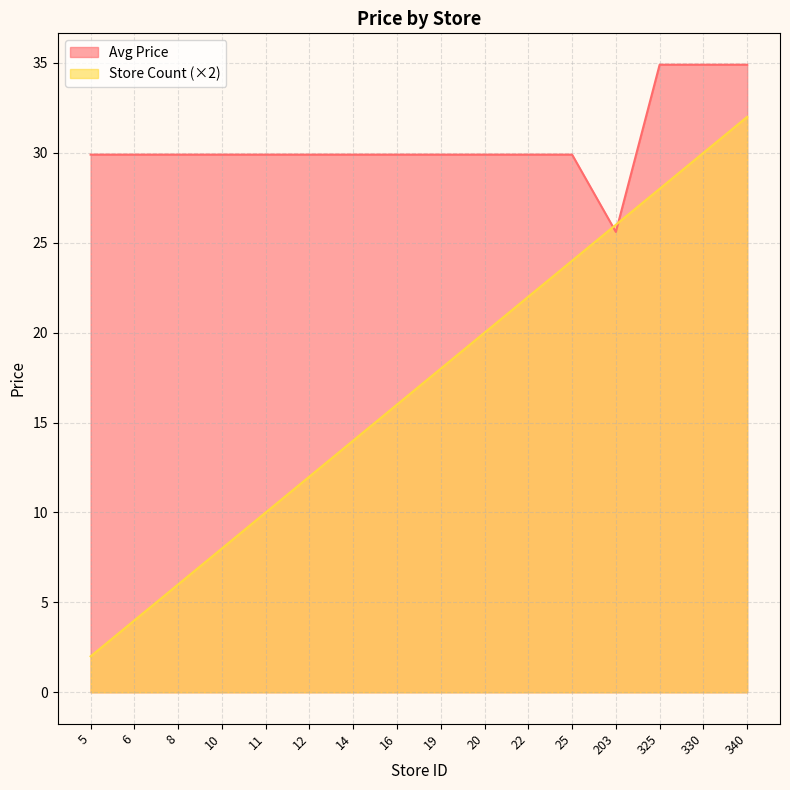

What is the greatest value displayed?

34.9